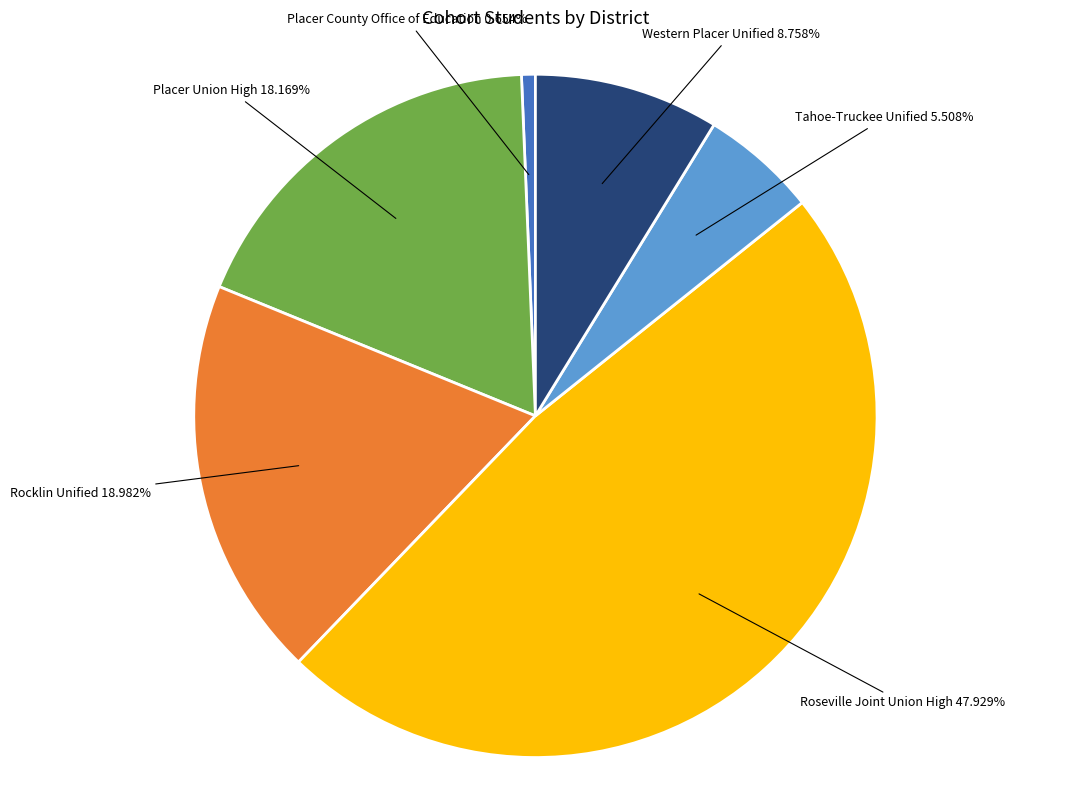

Is there a majority slice in this chart?

No